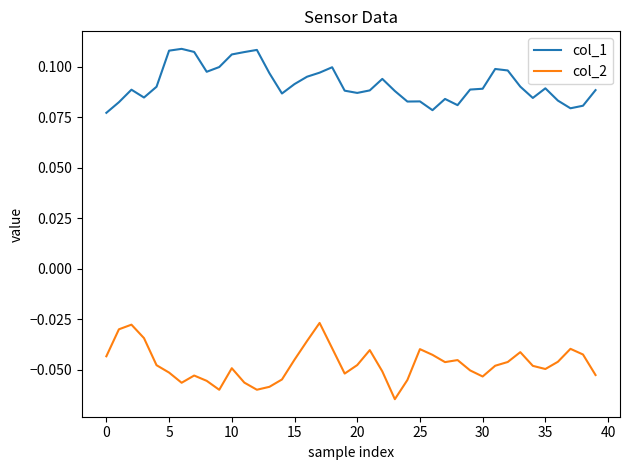

True or false: col_2 and col_1 cross at least once.

False